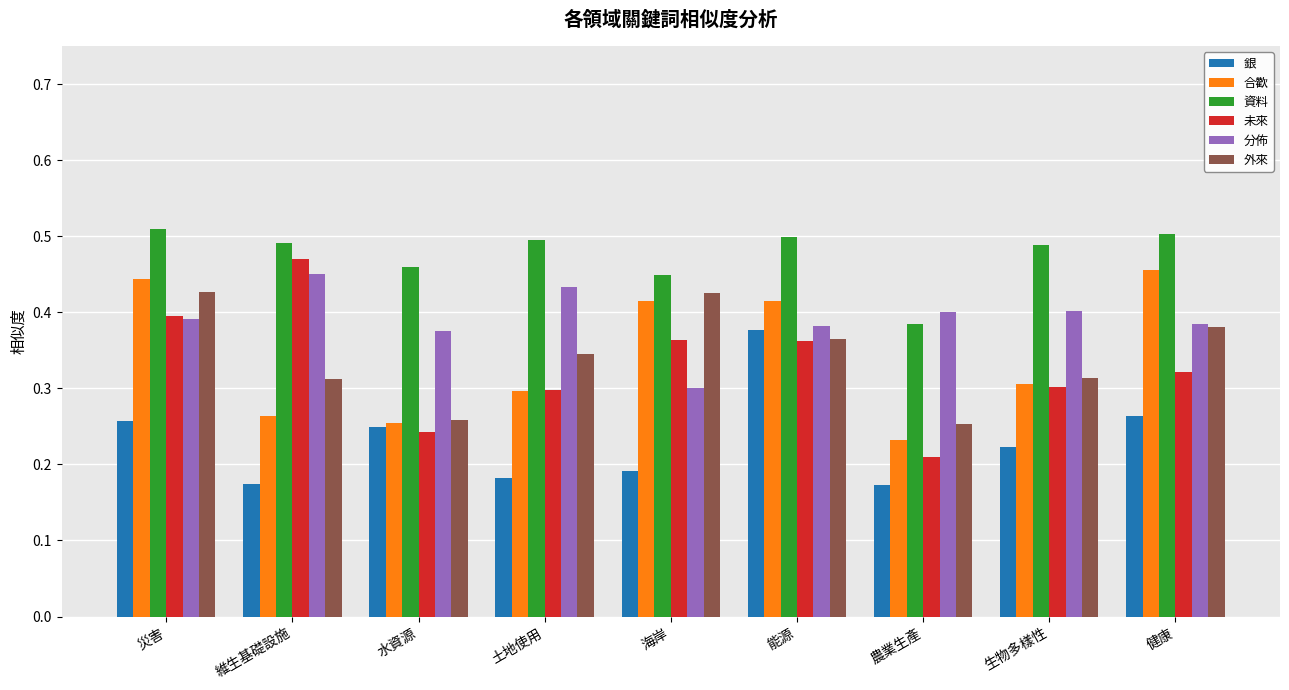

What position from the right is 土地使用?

6